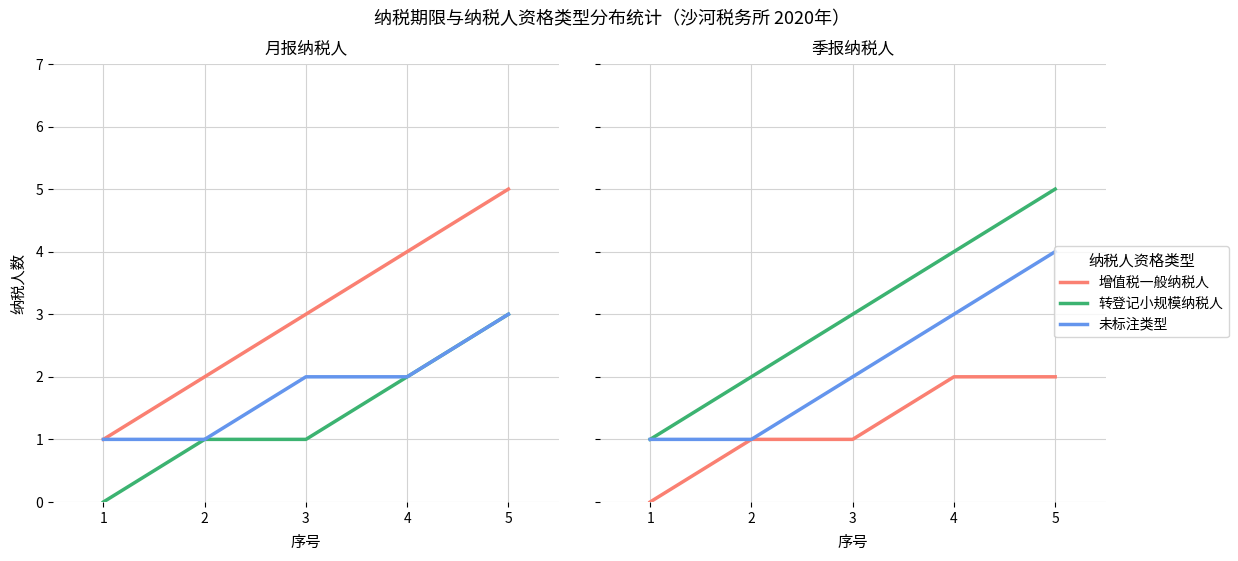

What is the value of the 转登记小规模纳税人 point at the 2nd from the left?

2